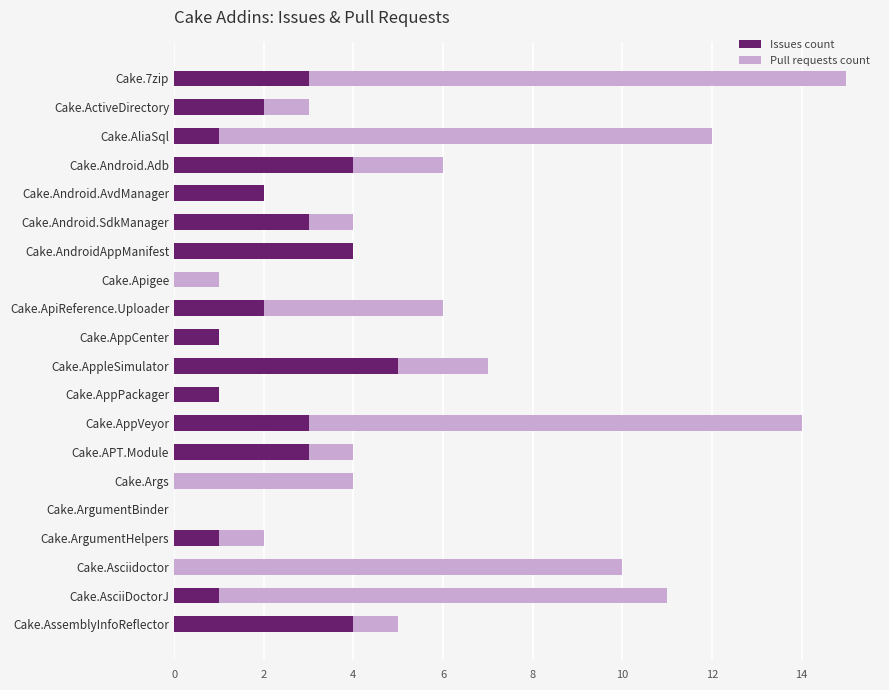

What is the sum of all Issues count values?

40